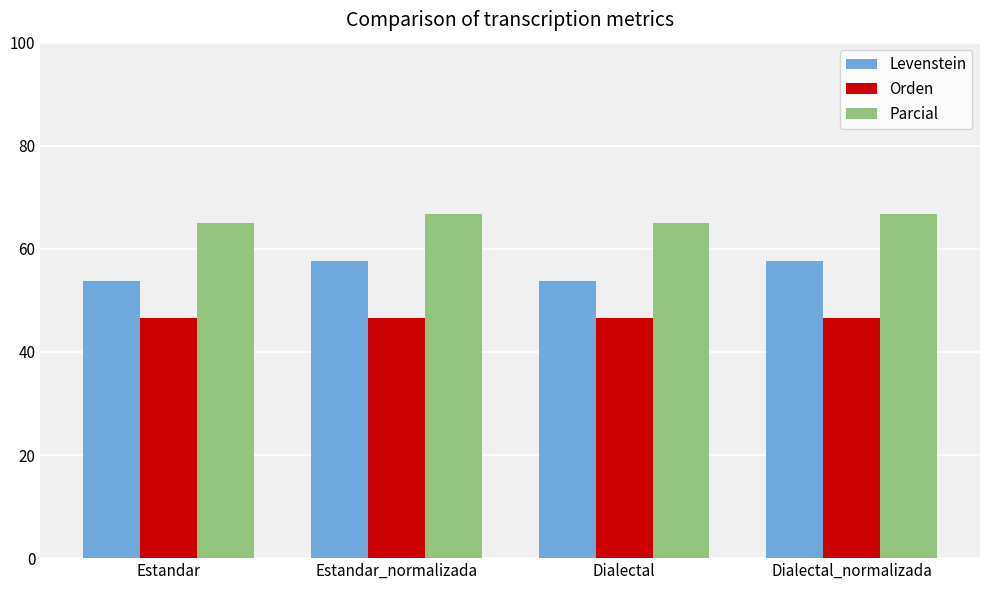

Rank the series at Dialectal_normalizada from lowest to highest value.

Orden, Levenstein, Parcial